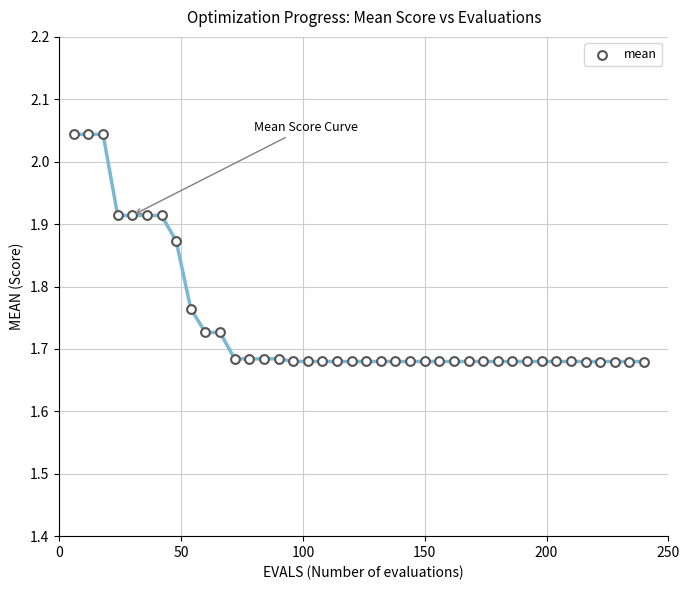

What is the range of X values (max minus min)?

234.0